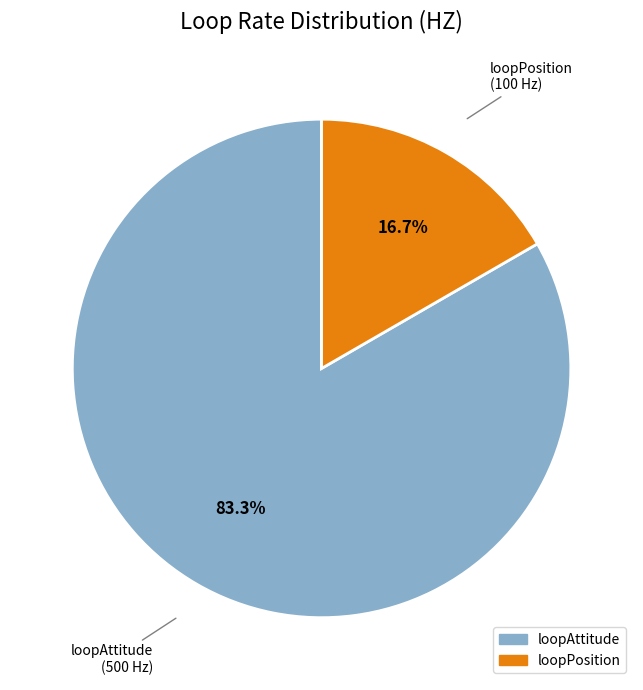

Is there any slice that represents more than half of the pie?

Yes